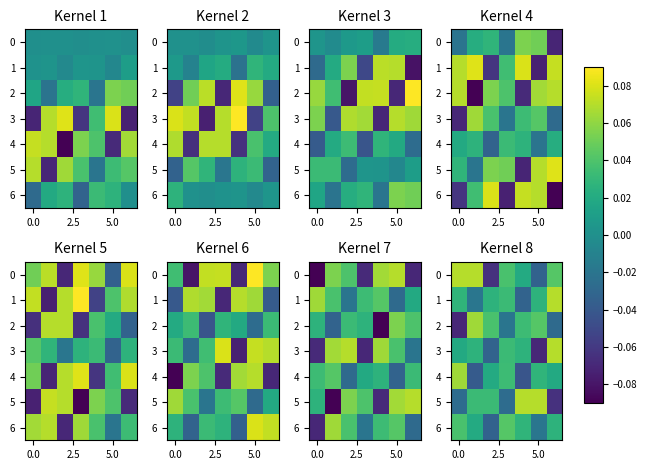

Which has a higher value, 7.5 or 5.0?

5.0